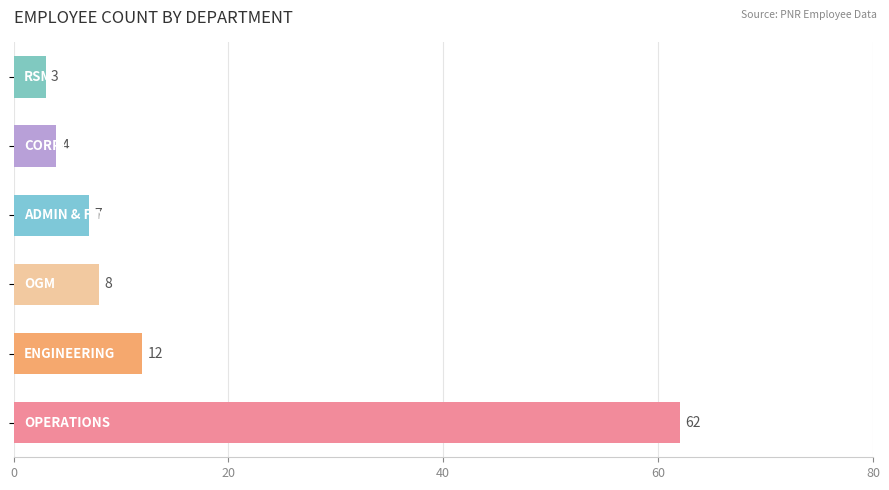

What is the difference between the second highest and second lowest values?

8